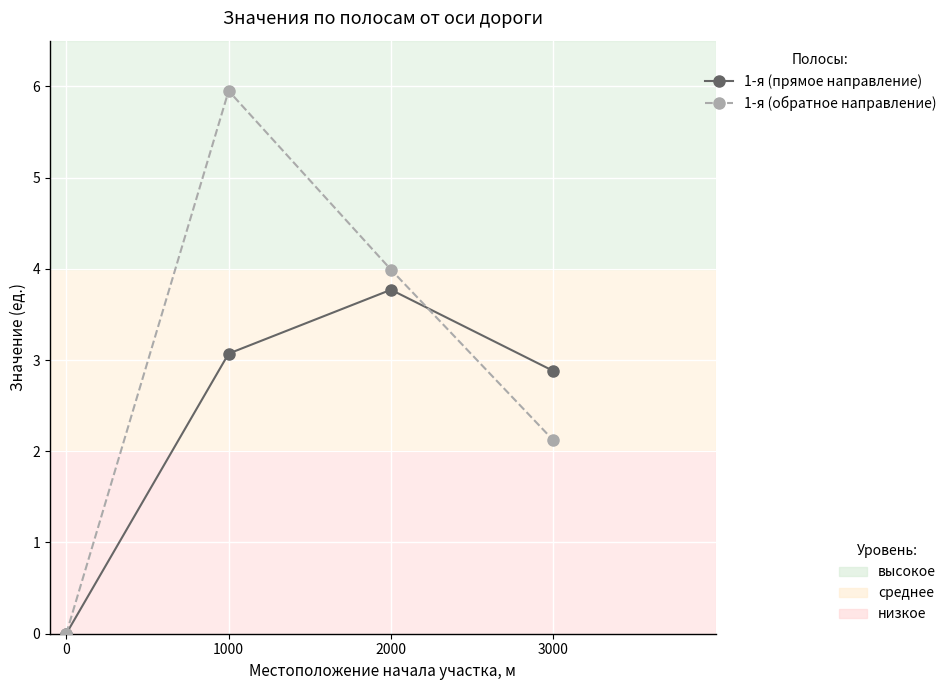

Which category has the highest value across all series?

1000